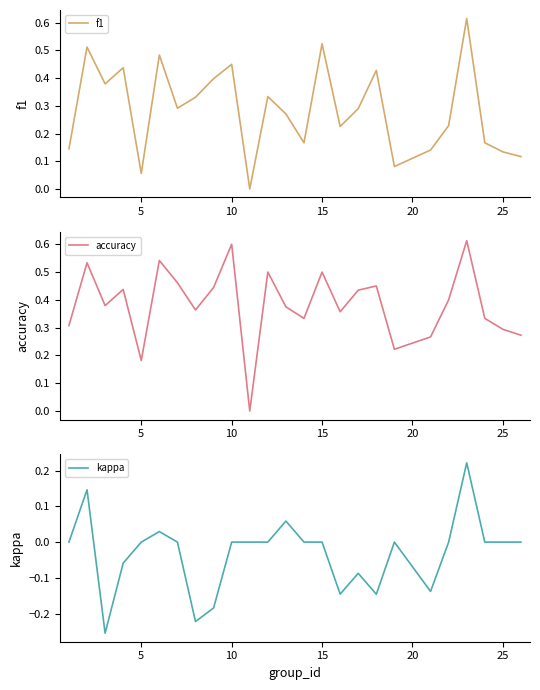

Between 0 and 23, which series saw the biggest shift?

accuracy